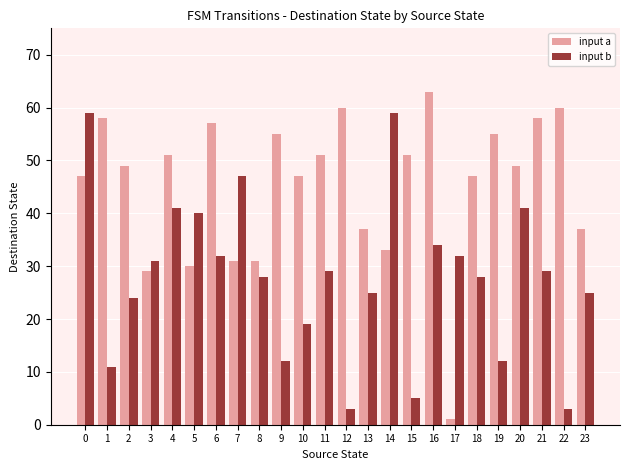

Rank the series by their maximum value, from lowest to highest.

input b, input a